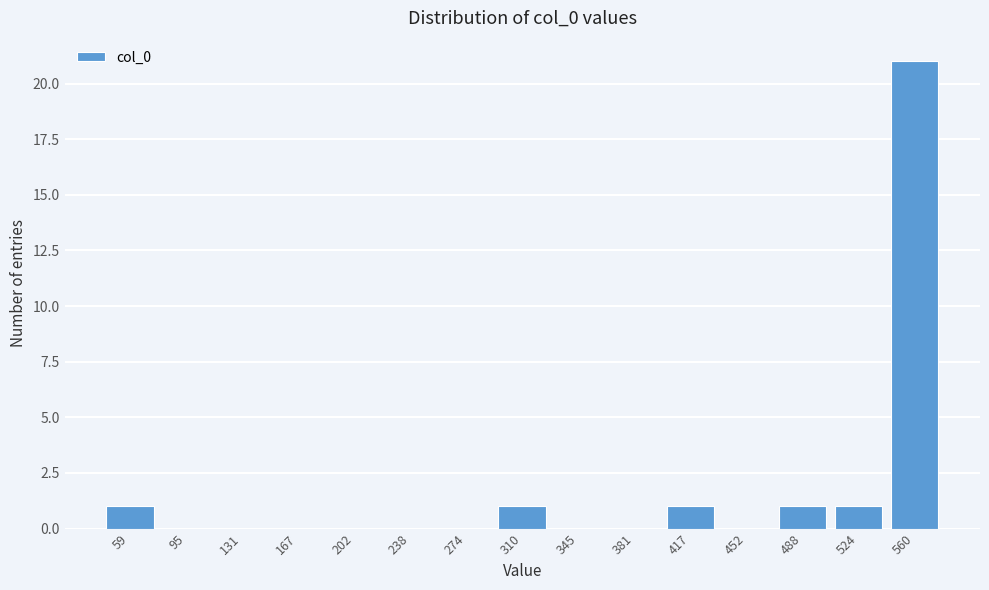

Reading left to right, extract all data points from this chart.

59=1	95=0	131=0	167=0	202=0	238=0	274=0	310=1	345=0	381=0	417=1	452=0	488=1	524=1	560=21